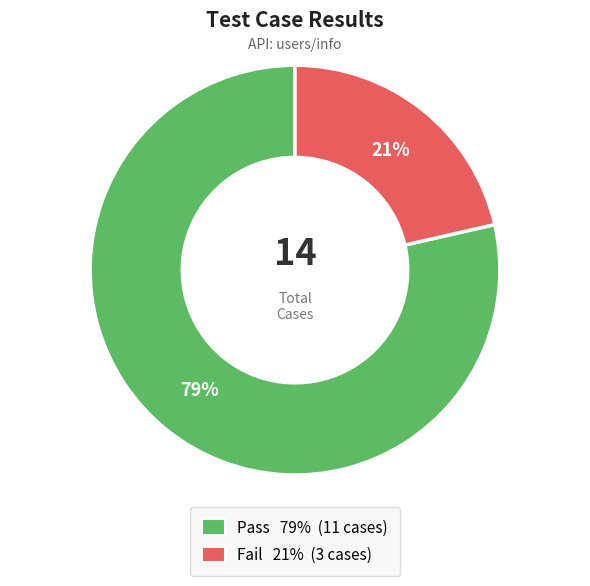

How many slices are in this pie chart?

2